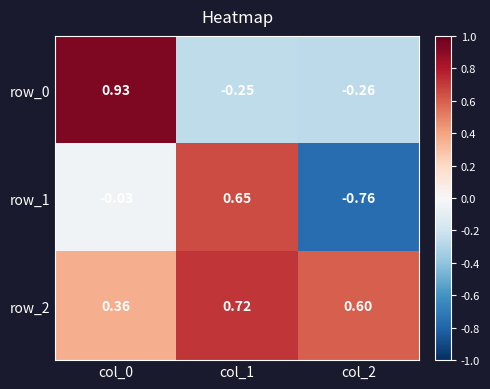

What is the average value of the row_0 series?

0.1